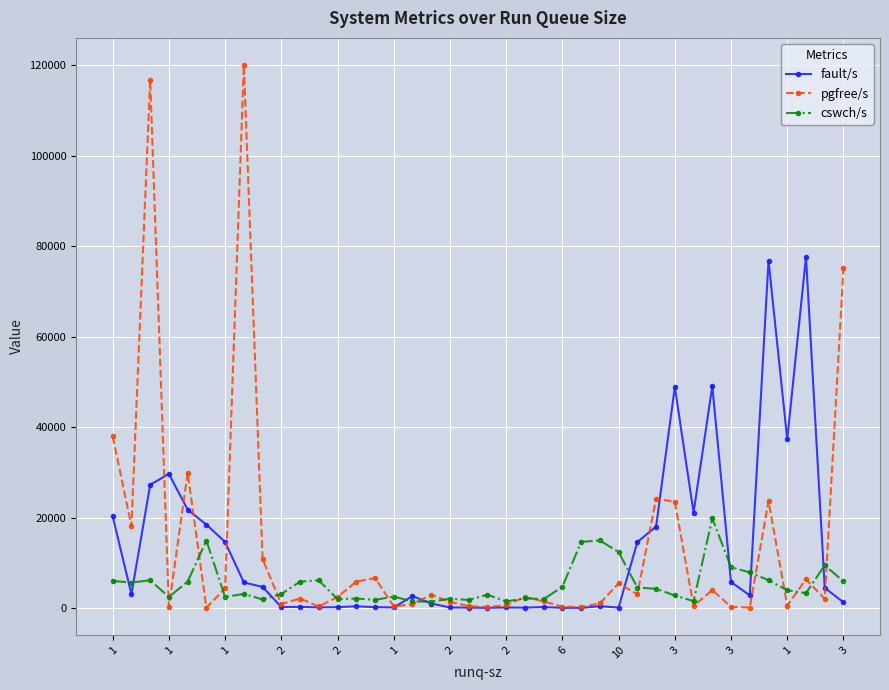

Count the number of data series in this chart.

3